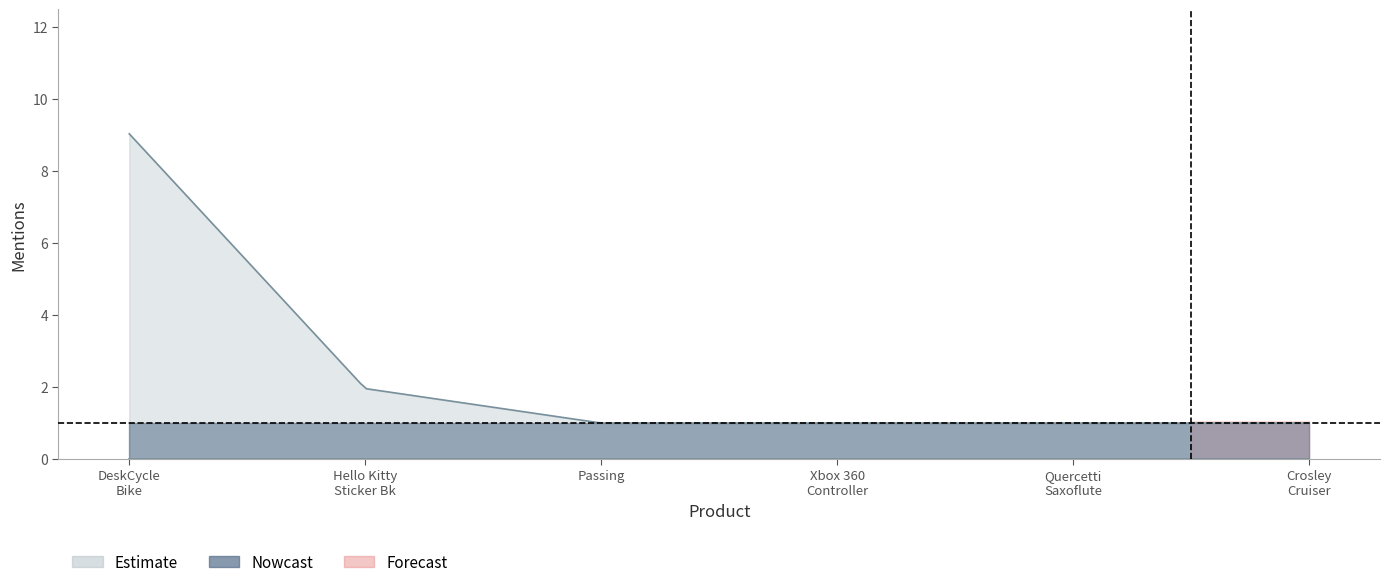

What is the label of the 6th point from the left?

Crosley CR8005D-BL Cruiser Deluxe